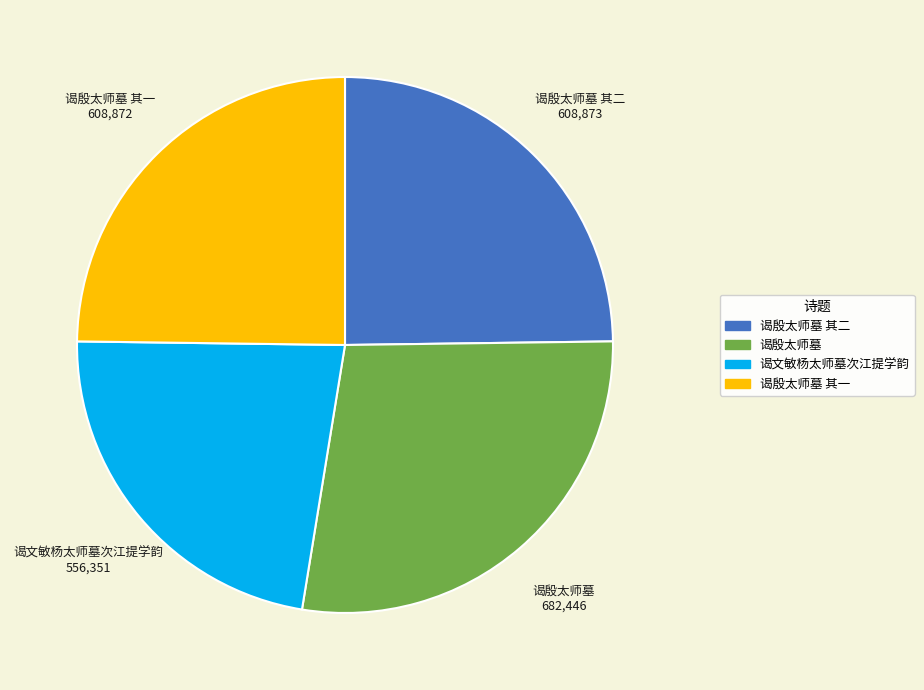

Count the number of slices in the pie.

4